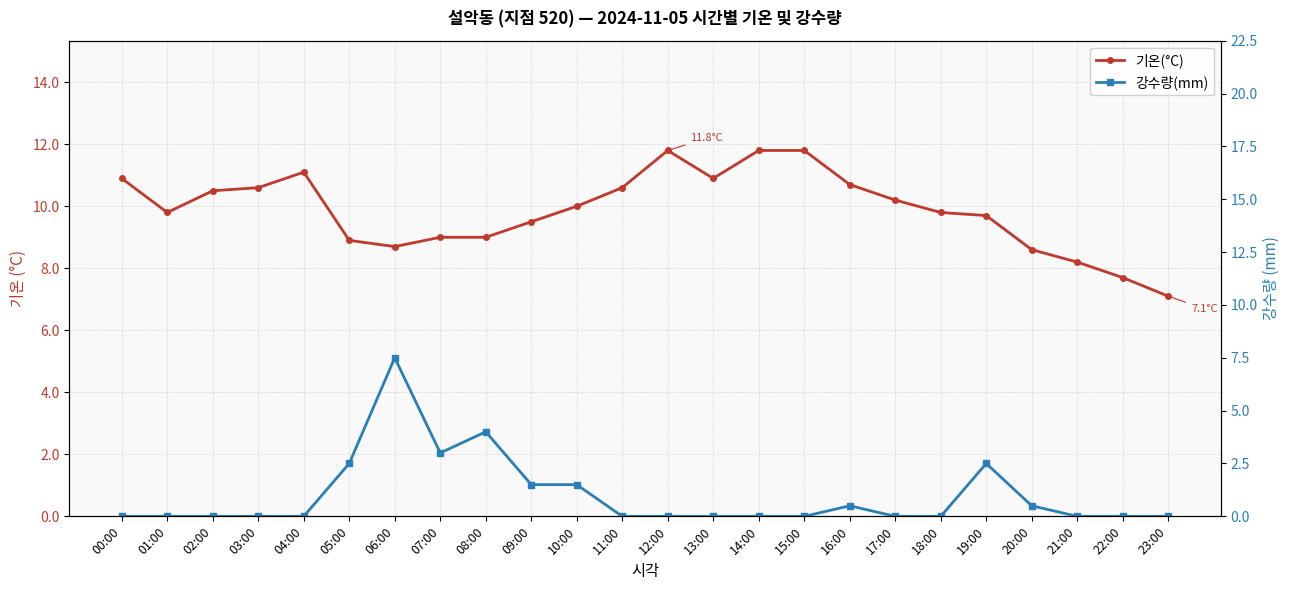

Rank the series at 08:00 from lowest to highest value.

강수량(mm), 기온(°C)